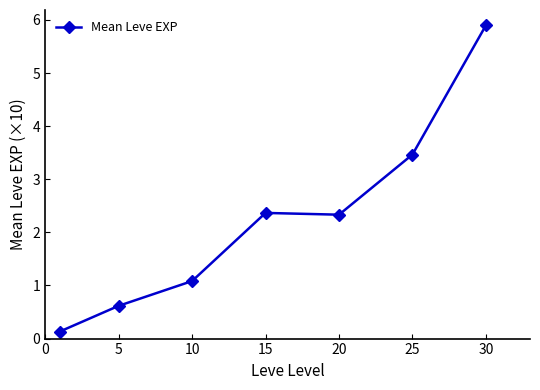

Reading left to right, extract all data points from this chart.

0.1	0.6	1.1	2.4	2.3	3.5	5.9